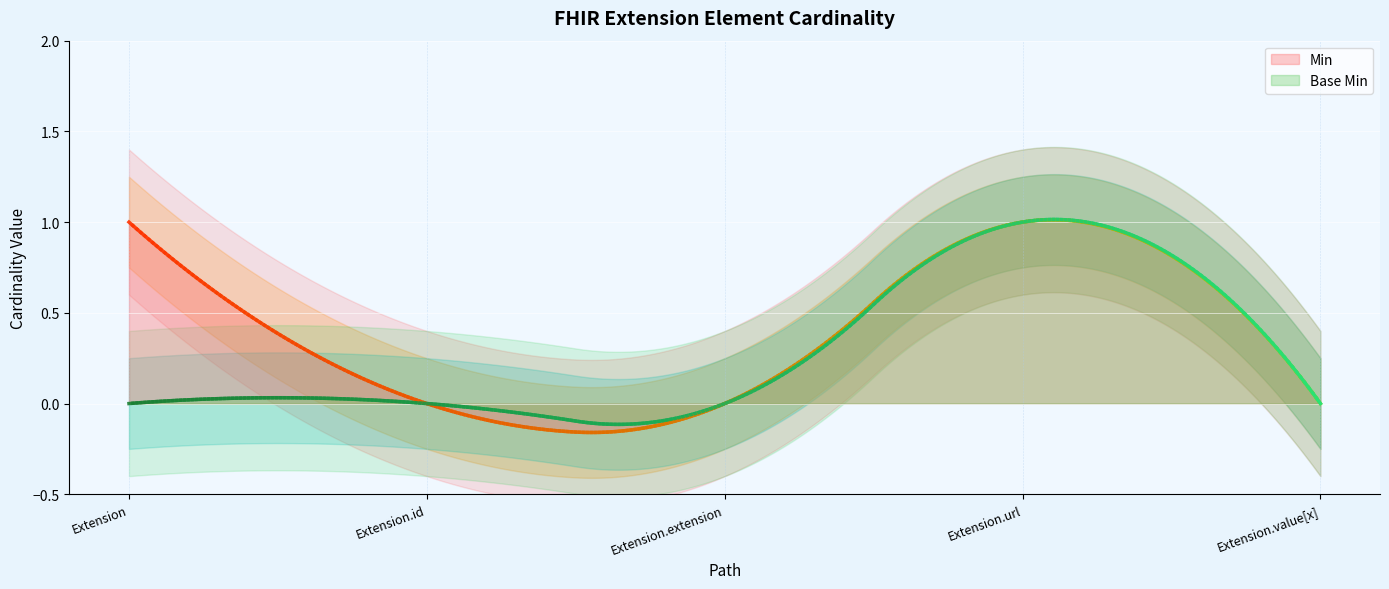

What is the label of the 3rd point from the left?

Extension.extension